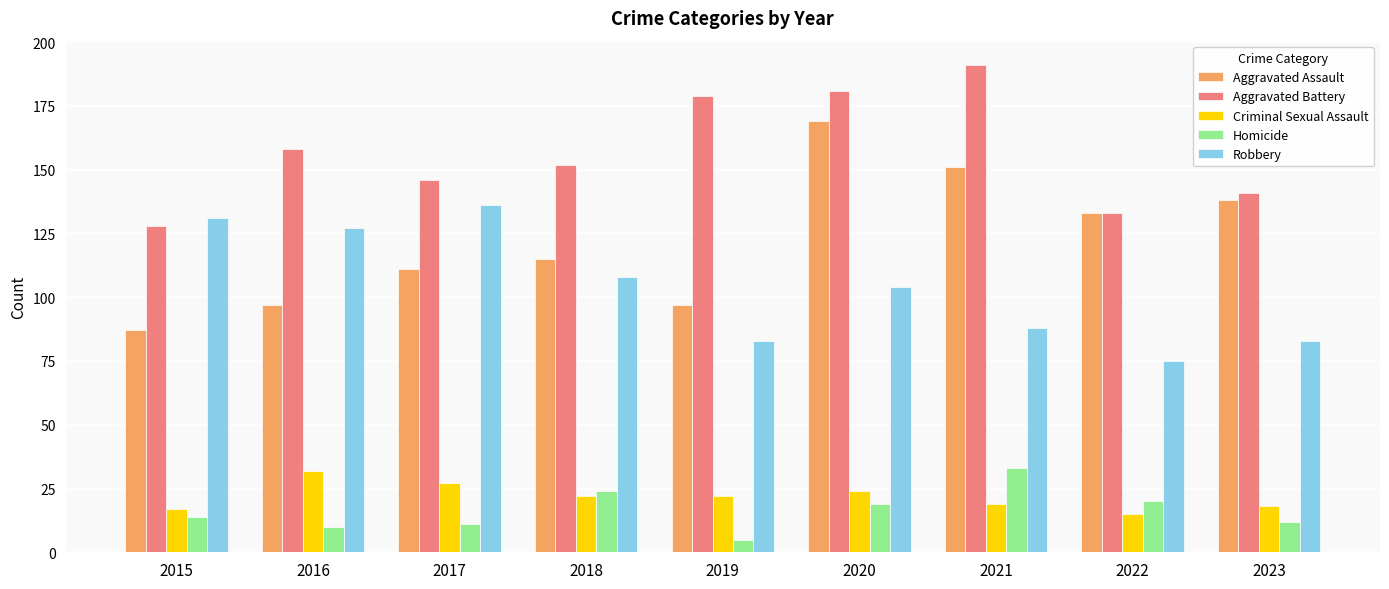

Which label corresponds to the smallest value in the chart?

2019